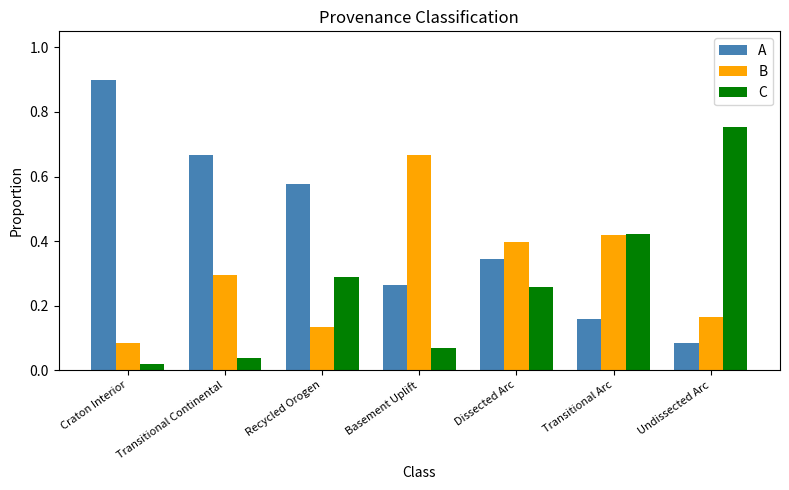

What are all the series names shown in the legend?

A, B, C